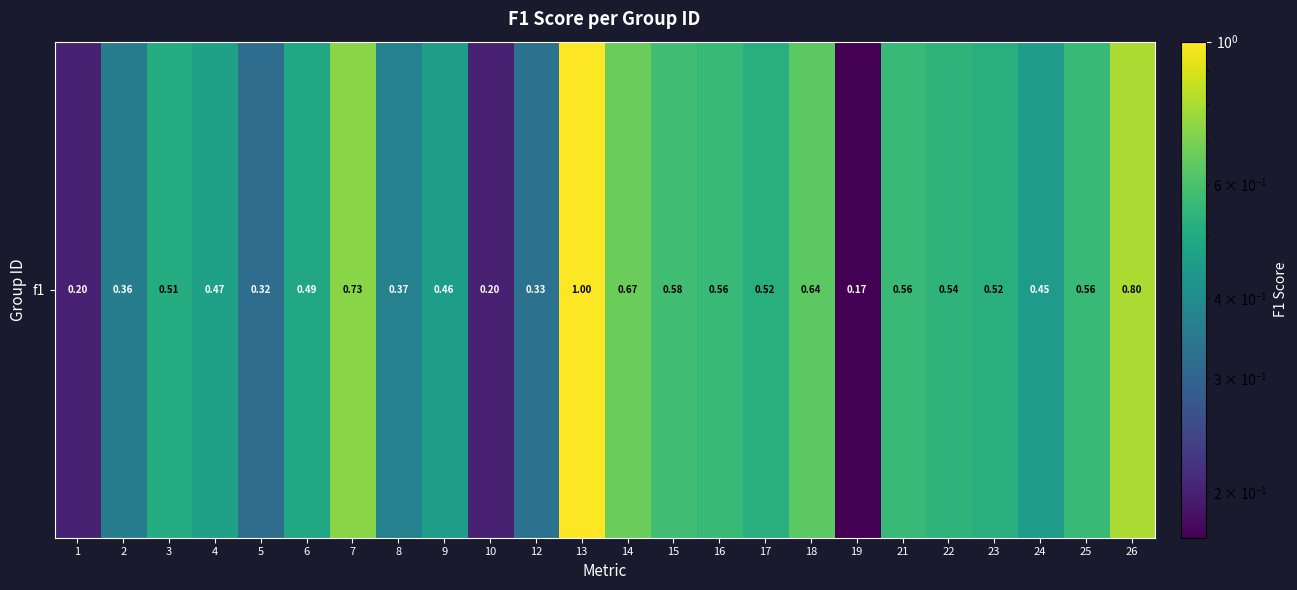

Count the number of categories in the chart.

24